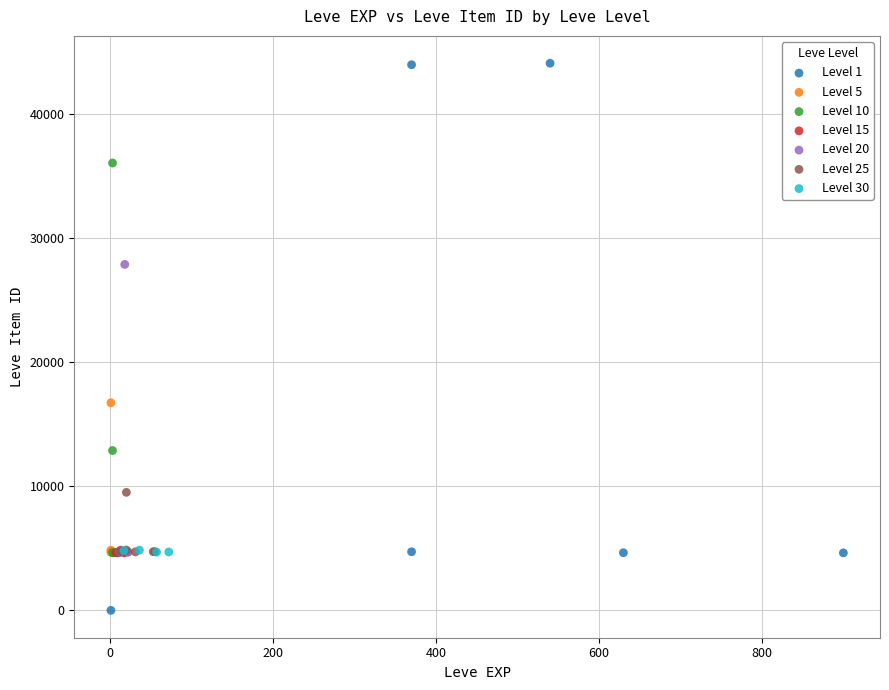

Which series reaches the maximum Y coordinate?

Level 1